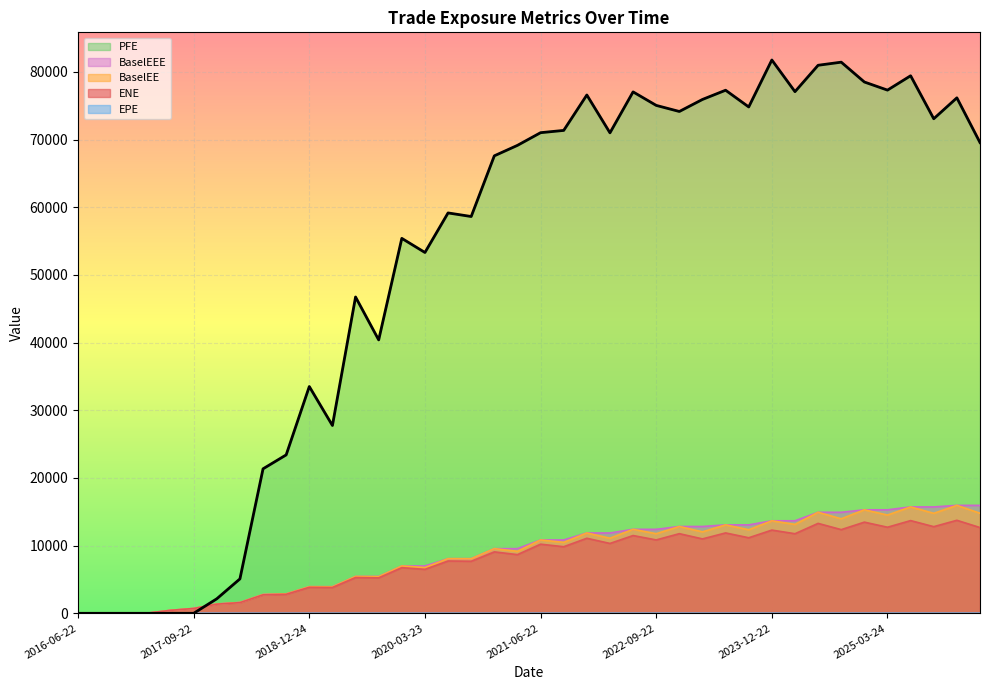

Reading right to left, list all the values displayed in this chart.

ENE: 2026-03-23=12670.3	2025-12-22=13744.1	2025-09-22=12804.0	2025-06-23=13698.4	2025-03-24=12720.2	2024-12-23=13469.7	2024-09-23=12364.5	2024-06-24=13287.1	2024-03-22=11759.1	2023-12-22=12296.9	2023-09-22=11162.7	2023-06-22=11877.4	2023-03-22=10993.9	2022-12-22=11767.7	2022-09-22=10842.5	2022-06-22=11491.7	2022-03-22=10322.8	2021-12-22=11088.5	2021-09-22=9838.7	2021-06-22=10215.7	2021-03-22=8670.1	2020-12-22=9077.5	2020-09-22=7690.5	2020-06-22=7730.6	2020-03-23=6494.7	2019-12-23=6744.0	2019-09-23=5241.6	2019-06-24=5288.0	2019-03-22=3816.9	2018-12-24=3841.6	2018-09-24=2808.5	2018-06-22=2730.8	2018-03-22=1576.4	2017-12-22=1353.1	2017-09-22=712.3	2017-06-22=438.6	2017-03-22=24.6	2016-12-22=6.0	2016-09-22=0.0	2016-06-22=0.0
EPE: 2026-03-23=9.7	2025-12-22=9.5	2025-09-22=9.3	2025-06-23=9.0	2025-03-24=8.8	2024-12-23=8.5	2024-09-23=8.3	2024-06-24=8.0	2024-03-22=7.7	2023-12-22=7.5	2023-09-22=7.3	2023-06-22=7.0	2023-03-22=6.7	2022-12-22=6.5	2022-09-22=6.3	2022-06-22=6.0	2022-03-22=5.7	2021-12-22=5.5	2021-09-22=5.3	2021-06-22=5.0	2021-03-22=4.7	2020-12-22=4.5	2020-09-22=4.3	2020-06-22=4.0	2020-03-23=3.8	2019-12-23=3.5	2019-09-23=3.3	2019-06-24=3.0	2019-03-22=2.7	2018-12-24=2.5	2018-09-24=2.3	2018-06-22=2.0	2018-03-22=1.7	2017-12-22=1.5	2017-09-22=1.3	2017-06-22=1.0	2017-03-22=0.7	2016-12-22=0.5	2016-09-22=0.3	2016-06-22=0.0
BaselEE: 2026-03-23=14784.0	2025-12-22=15947.8	2025-09-22=14774.5	2025-06-23=15718.8	2025-03-24=14519.0	2024-12-23=15293.1	2024-09-23=13964.0	2024-06-24=14926.4	2024-03-22=13140.0	2023-12-22=13670.4	2023-09-22=12345.9	2023-06-22=13068.5	2023-03-22=12039.0	2022-12-22=12826.5	2022-09-22=11762.5	2022-06-22=12407.7	2022-03-22=11096.2	2021-12-22=11867.5	2021-09-22=10483.7	2021-06-22=10837.3	2021-03-22=9161.3	2020-12-22=9554.6	2020-09-22=8063.0	2020-06-22=8073.1	2020-03-23=6759.4	2019-12-23=6995.0	2019-09-23=5418.2	2019-06-24=5447.6	2019-03-22=3920.0	2018-12-24=3934.0	2018-09-24=2867.5	2018-06-22=2779.6	2018-03-22=1600.5	2017-12-22=1370.4	2017-09-22=719.6	2017-06-22=442.1	2017-03-22=24.7	2016-12-22=6.0	2016-09-22=0.0	2016-06-22=0.0
PFE: 2026-03-23=69554.1	2025-12-22=76162.6	2025-09-22=73074.1	2025-06-23=79424.6	2025-03-24=77303.8	2024-12-23=78502.5	2024-09-23=81433.1	2024-06-24=80974.6	2024-03-22=77076.3	2023-12-22=81753.7	2023-09-22=74817.6	2023-06-22=77287.1	2023-03-22=75924.3	2022-12-22=74147.0	2022-09-22=75045.8	2022-06-22=77042.8	2022-03-22=70991.9	2021-12-22=76582.7	2021-09-22=71350.4	2021-06-22=71014.2	2021-03-22=69140.4	2020-12-22=67595.4	2020-09-22=58628.4	2020-06-22=59157.7	2020-03-23=53311.9	2019-12-23=55398.7	2019-09-23=40396.1	2019-06-24=46737.9	2019-03-22=27748.7	2018-12-24=33507.6	2018-09-24=23407.0	2018-06-22=21349.7	2018-03-22=5084.1	2017-12-22=2146.4	2017-09-22=0.0	2017-06-22=0.0	2017-03-22=0.0	2016-12-22=0.0	2016-09-22=0.0	2016-06-22=0.0
BaselEEE: 2026-03-23=15947.8	2025-12-22=15947.8	2025-09-22=15718.8	2025-06-23=15718.8	2025-03-24=15293.1	2024-12-23=15293.1	2024-09-23=14926.4	2024-06-24=14926.4	2024-03-22=13670.4	2023-12-22=13670.4	2023-09-22=13068.5	2023-06-22=13068.5	2023-03-22=12826.5	2022-12-22=12826.5	2022-09-22=12407.7	2022-06-22=12407.7	2022-03-22=11867.5	2021-12-22=11867.5	2021-09-22=10837.3	2021-06-22=10837.3	2021-03-22=9554.6	2020-12-22=9554.6	2020-09-22=8073.1	2020-06-22=8073.1	2020-03-23=6995.0	2019-12-23=6995.0	2019-09-23=5447.6	2019-06-24=5447.6	2019-03-22=3934.0	2018-12-24=3934.0	2018-09-24=2867.5	2018-06-22=2779.6	2018-03-22=1600.5	2017-12-22=1370.4	2017-09-22=719.6	2017-06-22=442.1	2017-03-22=24.7	2016-12-22=6.0	2016-09-22=0.0	2016-06-22=0.0